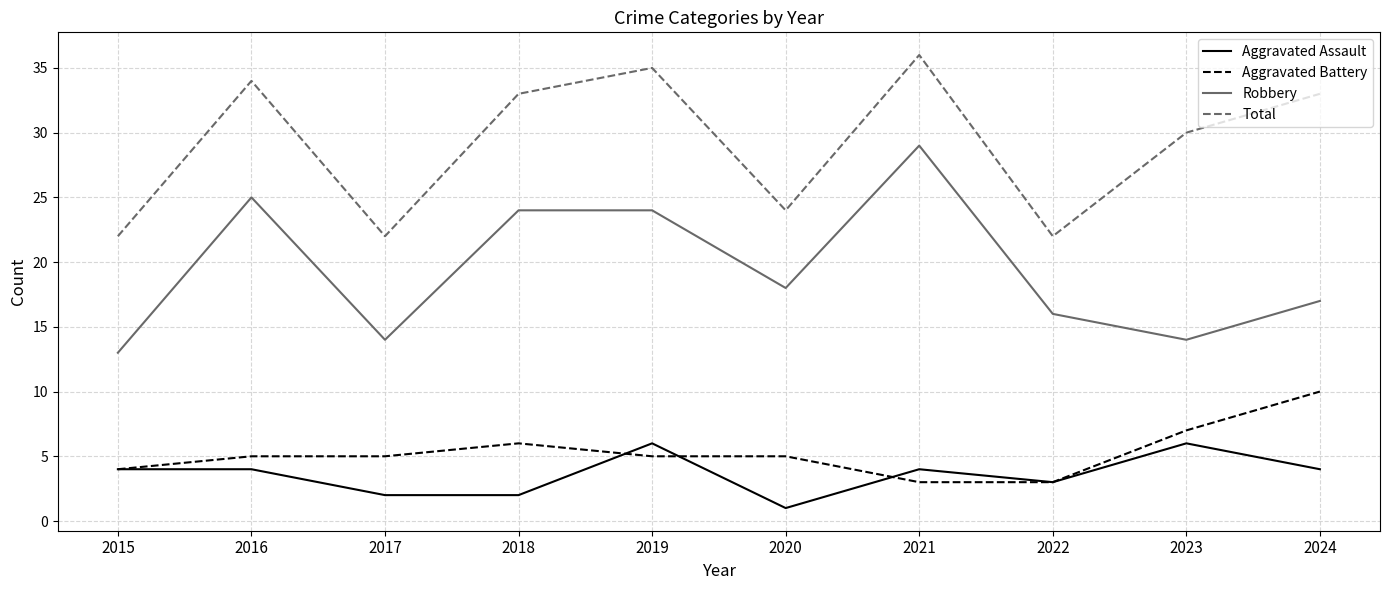

The value of Total at 2019 is 16. True or false?

False